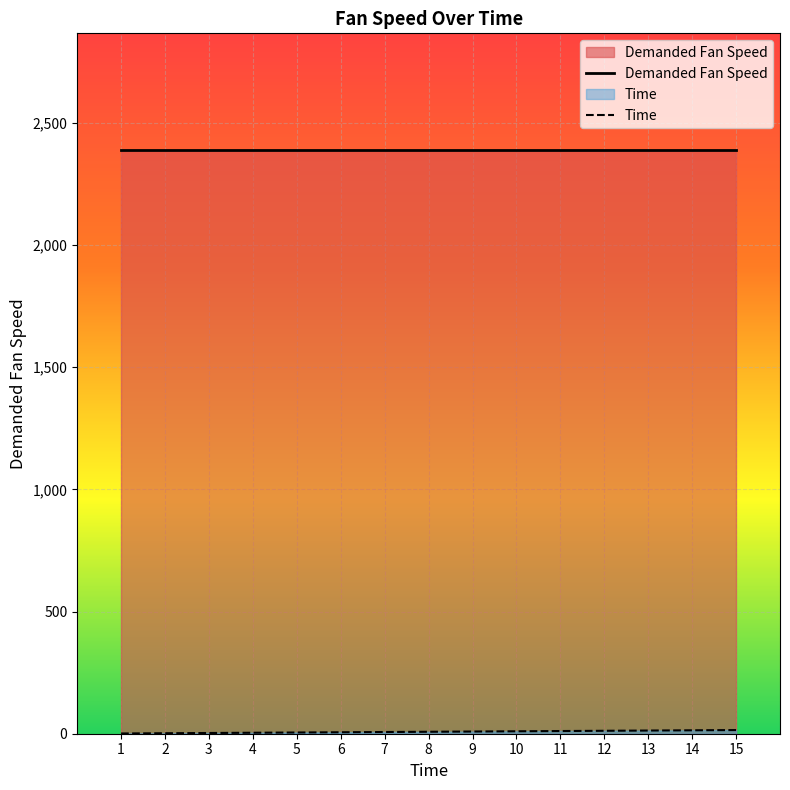

What is the ratio of the value at 7 to the value at 3?

2.3